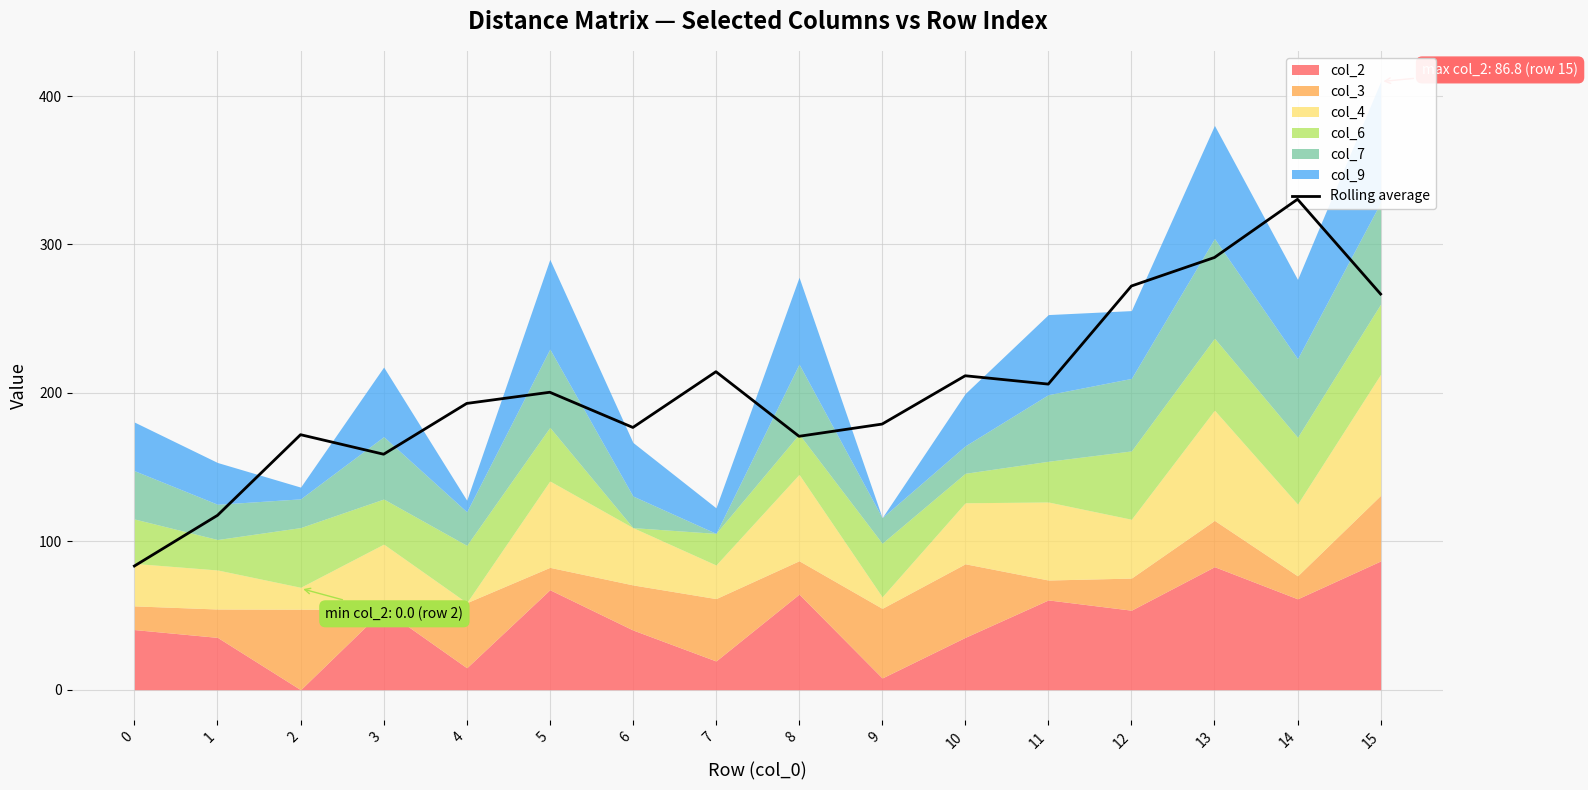

True or false: the data has more than 2 interior local peaks.

True